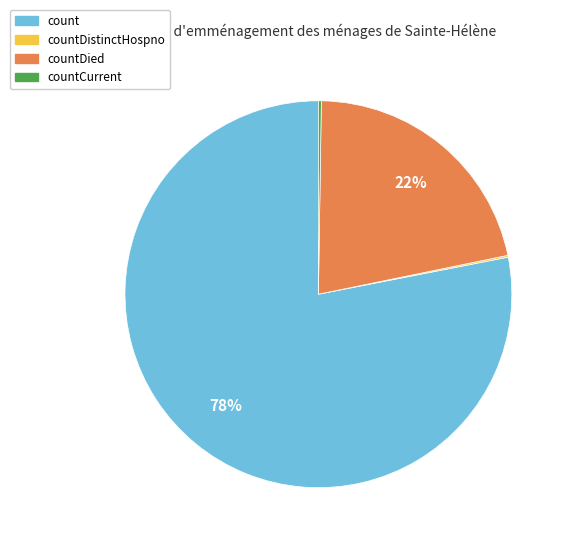

Is there a majority slice in this chart?

Yes